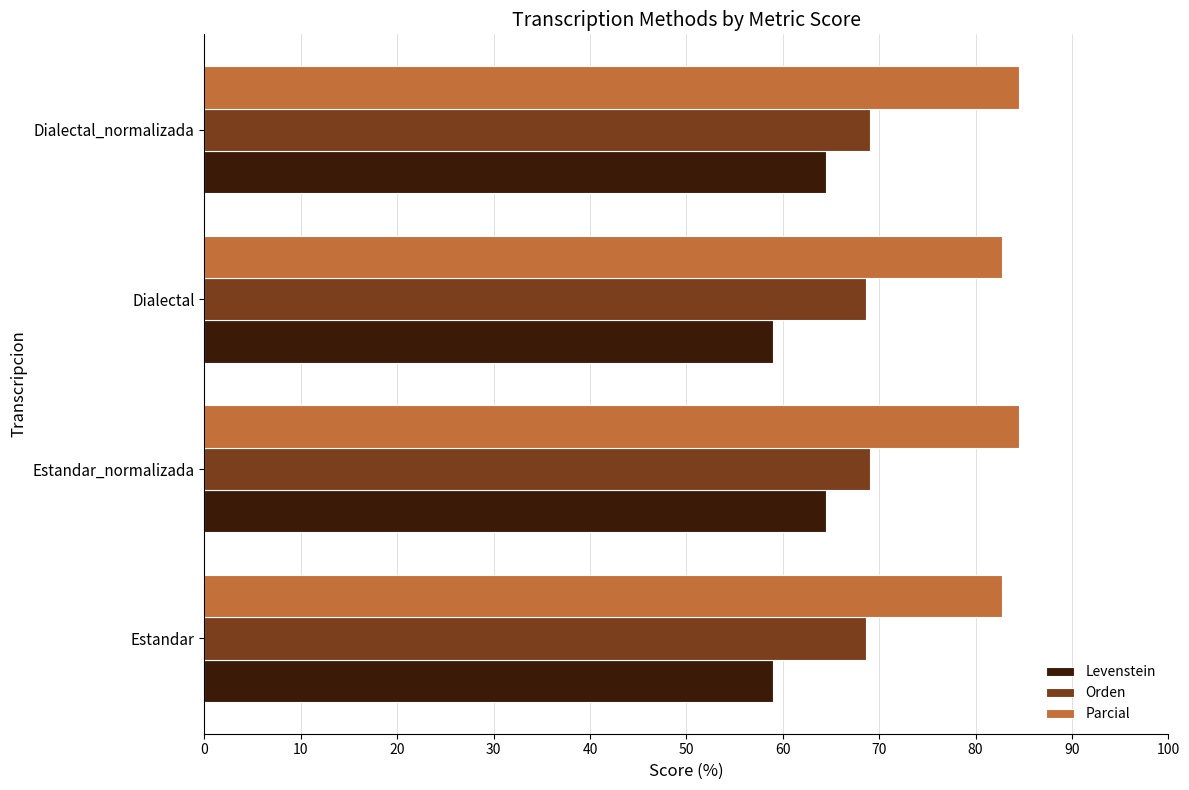

Is it true that Levenstein equals 64.5 at Estandar_normalizada?

True